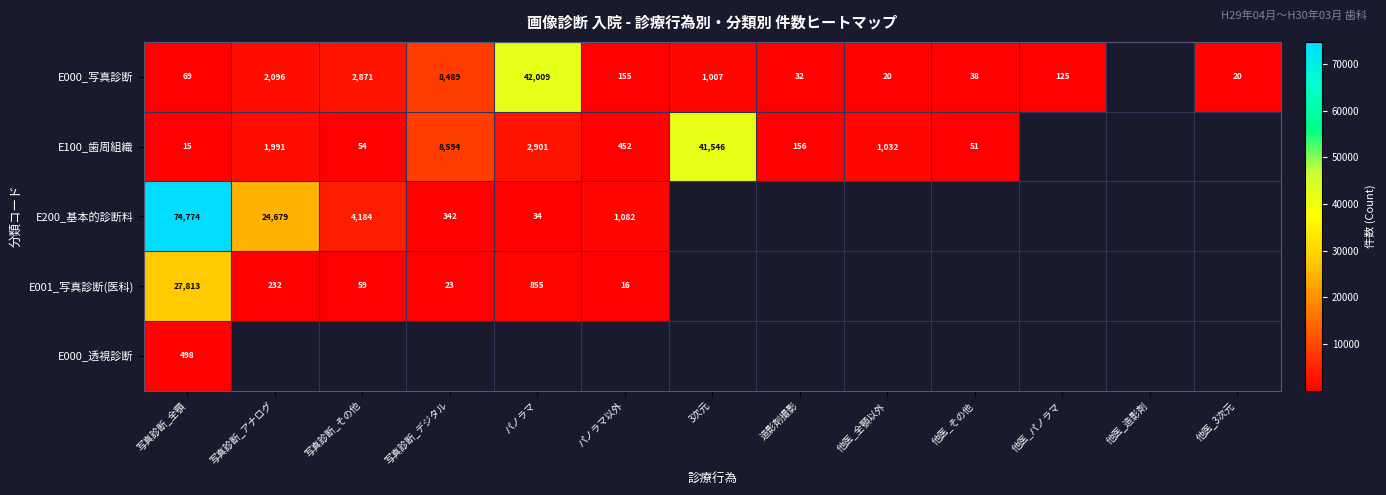

The value of E000_写真診断 at 3次元 is 1611. True or false?

False